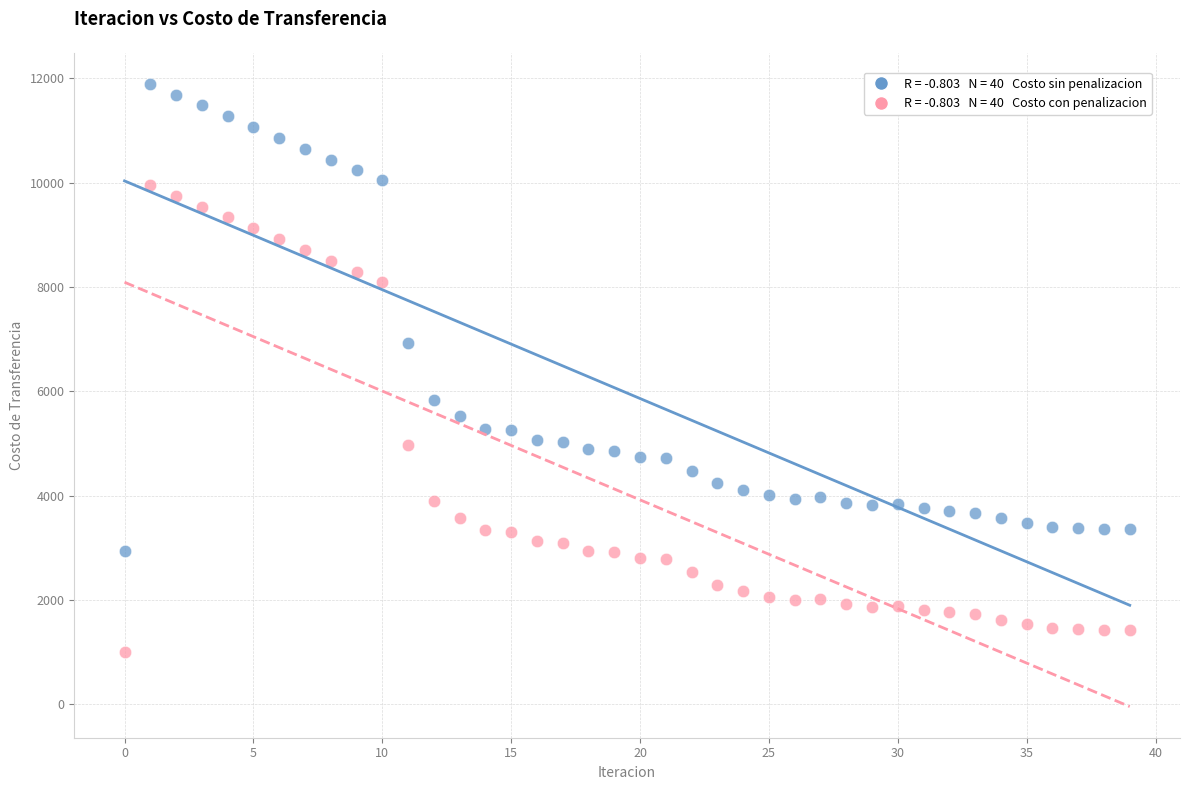

Across all data points, what is the range of Y values (max minus min)?

10897.4